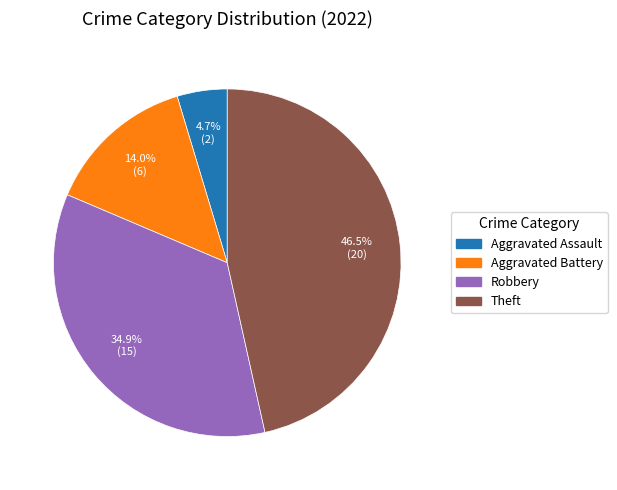

Is there any slice that represents more than half of the pie?

No